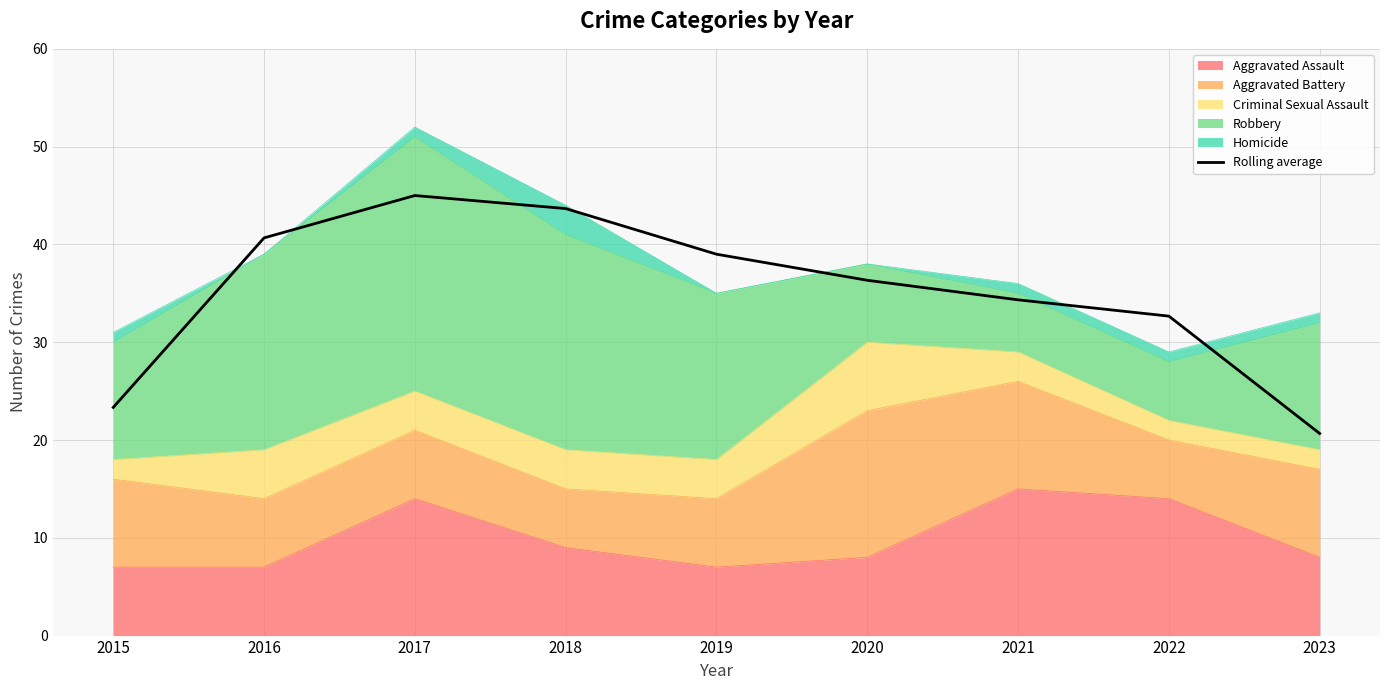

Read the value at 2016.

40.7